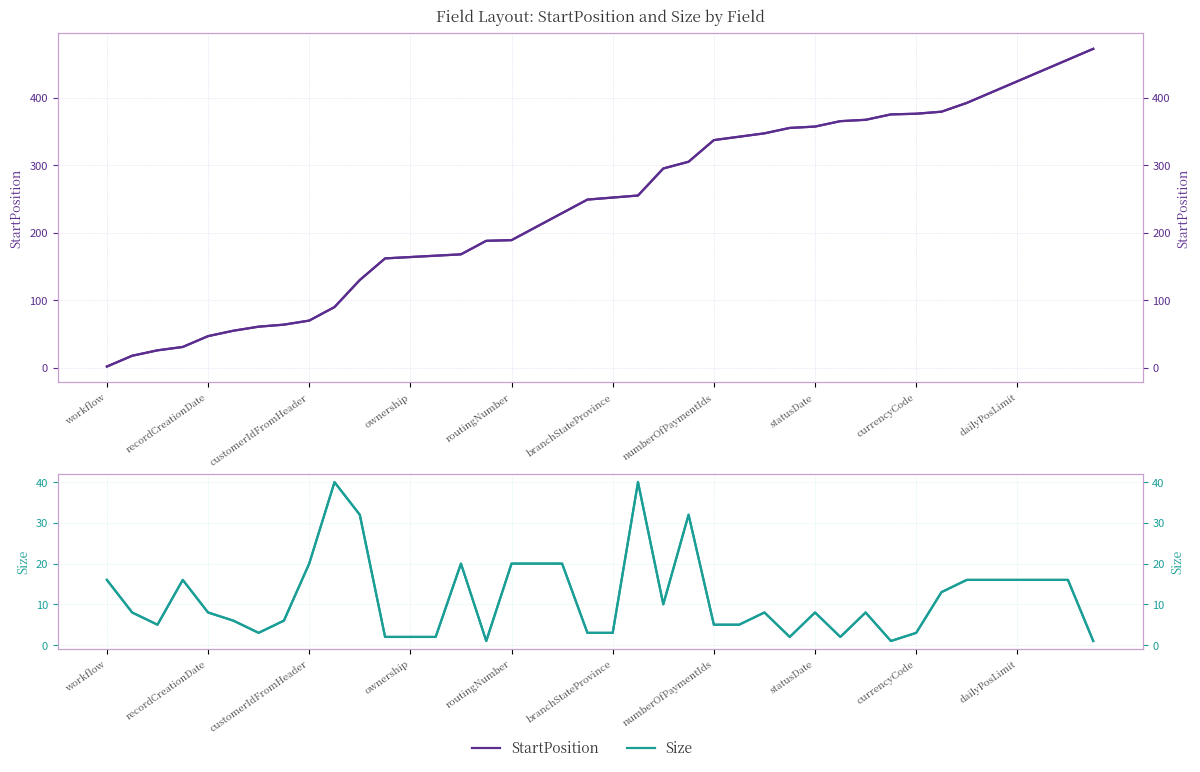

True or false: Size has more than 0 points higher than both neighbors.

True